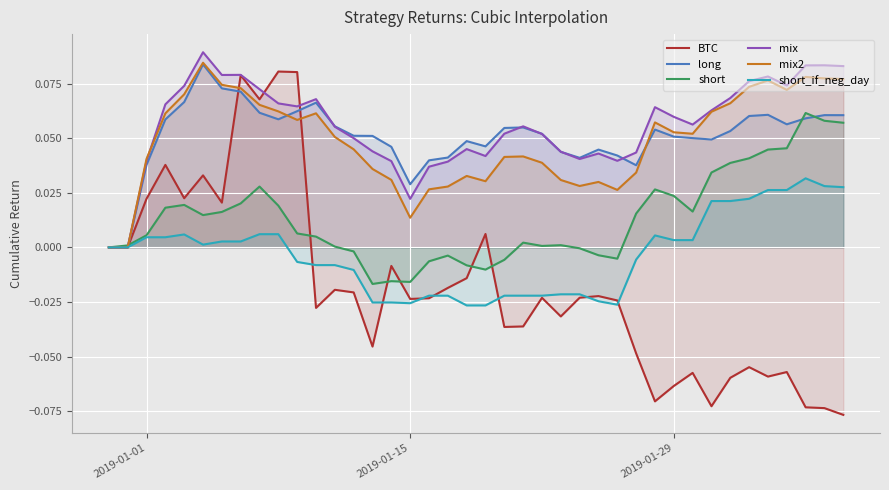

What is the difference between the second highest and second lowest values in the long series?

0.1